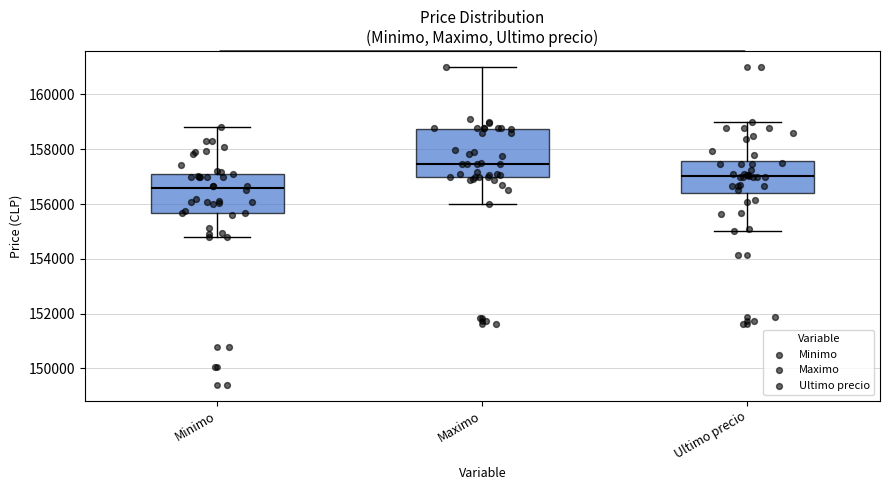

Reading left to right, read every box against the y-axis: the position of its median line, the range the box covers, and the ends of its whiskers. The values are not printed on the chart, so give them approximately, as read against the axis.

Minimo: median 156600, box 155600 to 157200, whiskers 154800 to 158800
Maximo: median 157400, box 157000 to 158800, whiskers 156000 to 161000
Ultimo precio: median 157000, box 156400 to 157600, whiskers 155000 to 159000